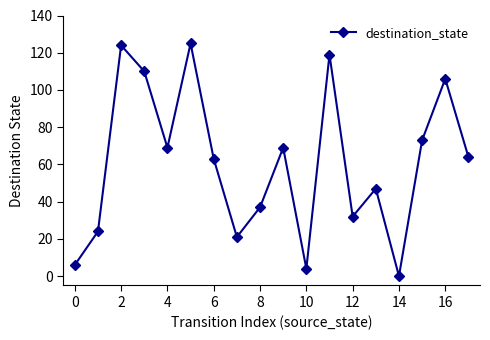

What is the greatest value displayed?

125